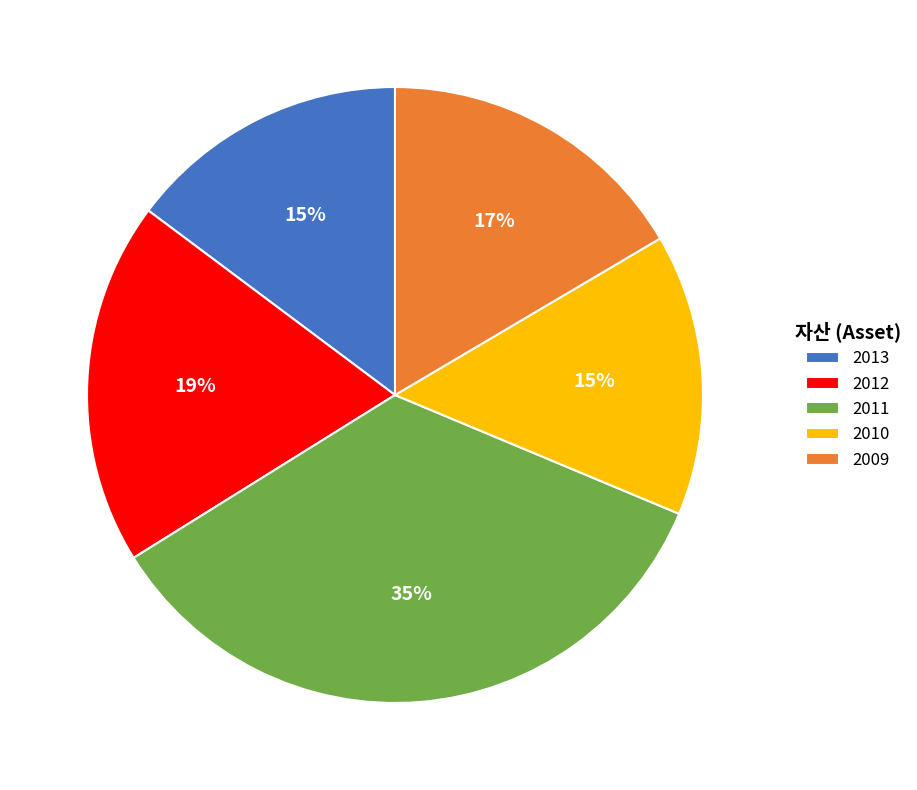

To the nearest percent, what is the difference between the largest and smallest slice percentages?

20%